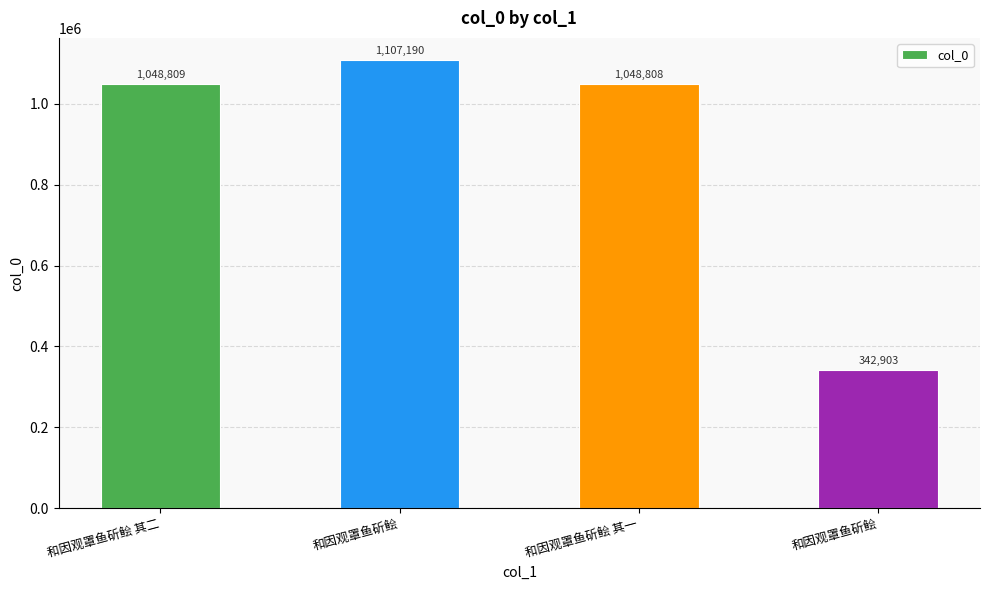

At which label is the value closest to 725046?

和因观罩鱼斫鲙 其一